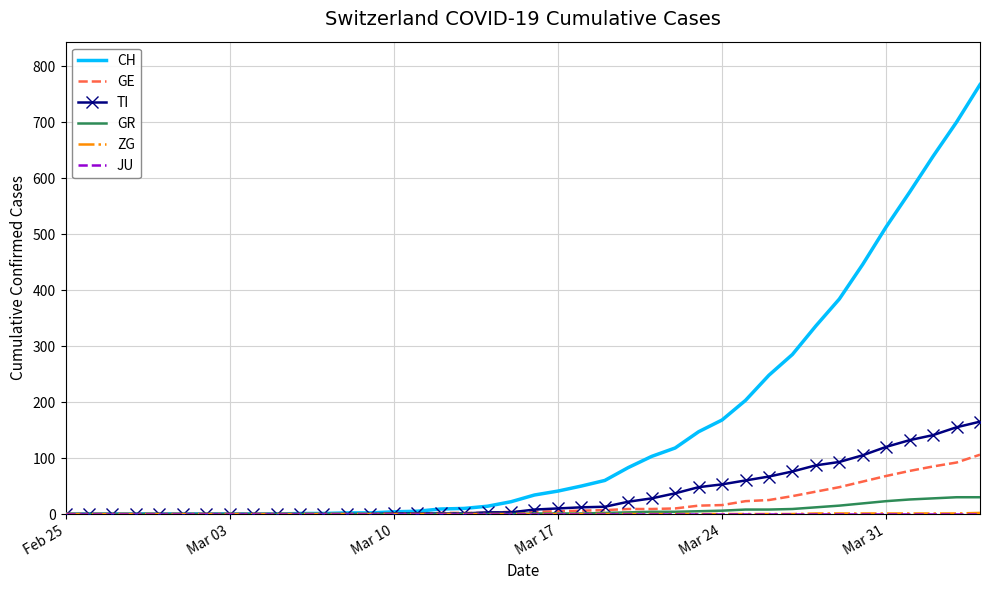

What is the greatest value displayed?

767